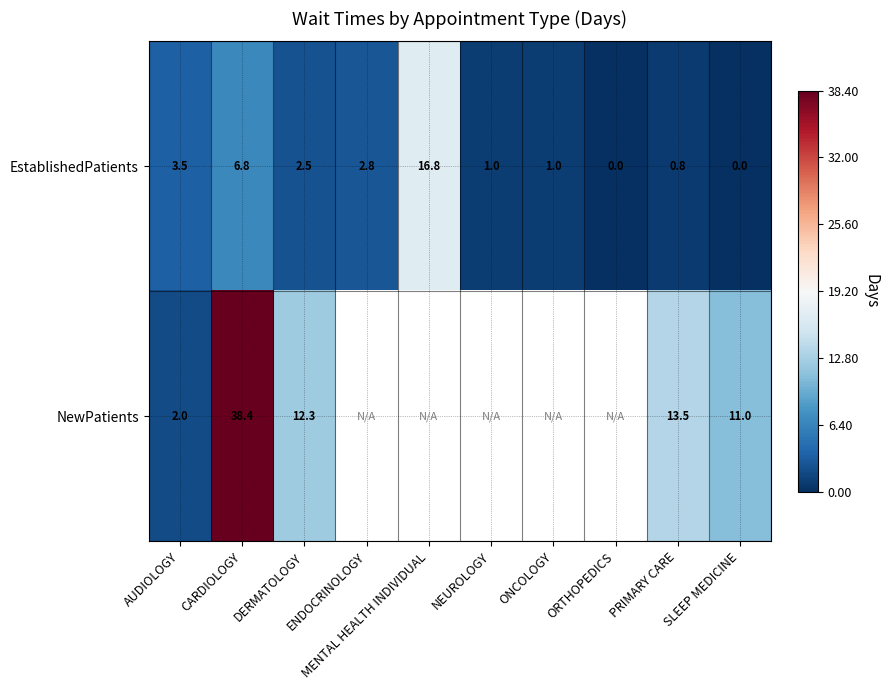

Between PRIMARY CARE and MENTAL HEALTH INDIVIDUAL, which is larger?

MENTAL HEALTH INDIVIDUAL